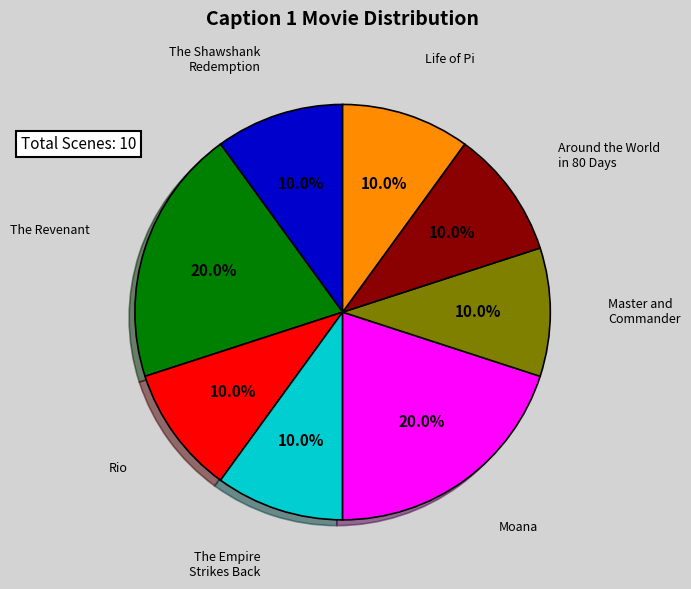

Count the number of slices in the pie.

8